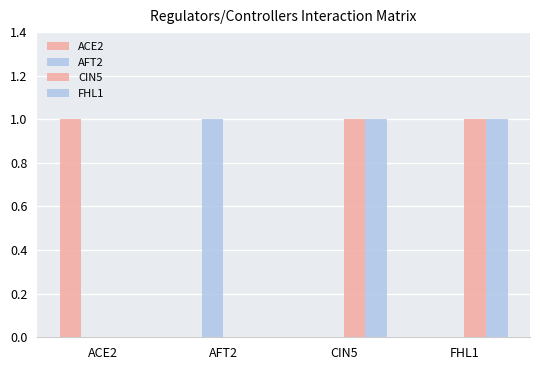

What is the value of the CIN5 bar at the 4th from the left?

1